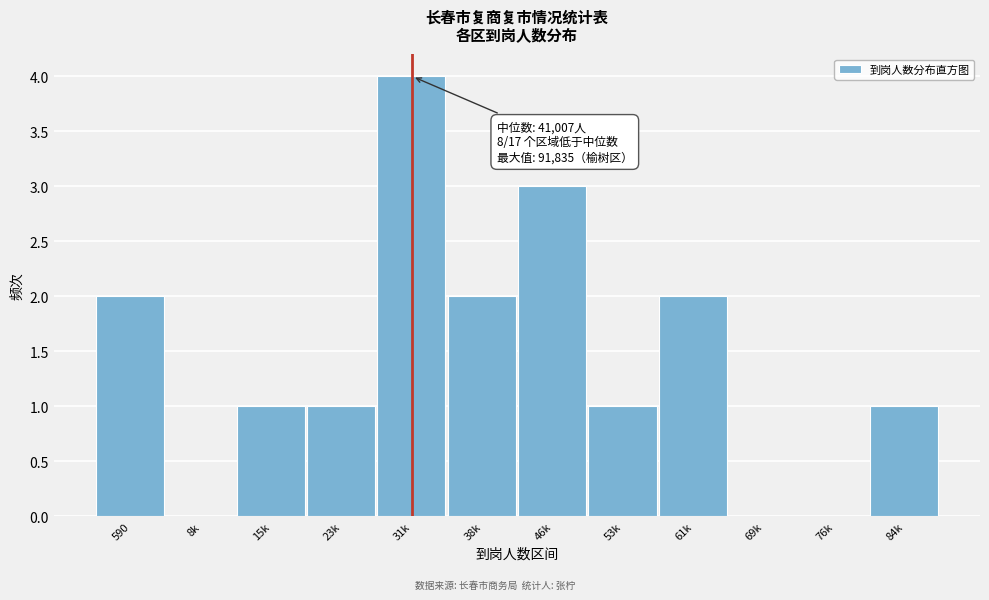

Reading left to right, transcribe all the data shown in this chart.

590=2	8k=0	15k=1	23k=1	31k=4	38k=2	46k=3	53k=1	61k=2	69k=0	76k=0	84k=1